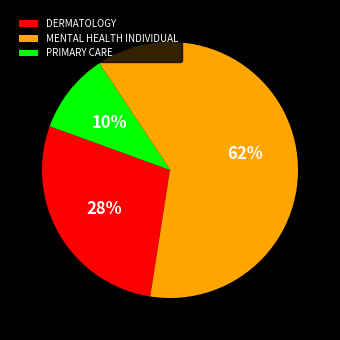

To the nearest percent, what is the difference between the PRIMARY CARE and MENTAL HEALTH INDIVIDUAL slice percentages?

52%